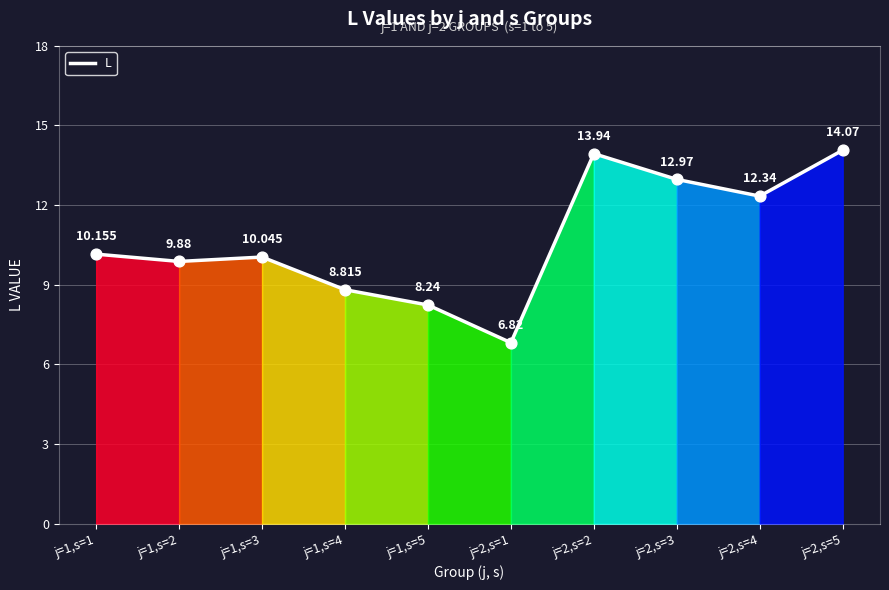

Which has a higher value, j=1,s=4 or j=2,s=5?

j=2,s=5